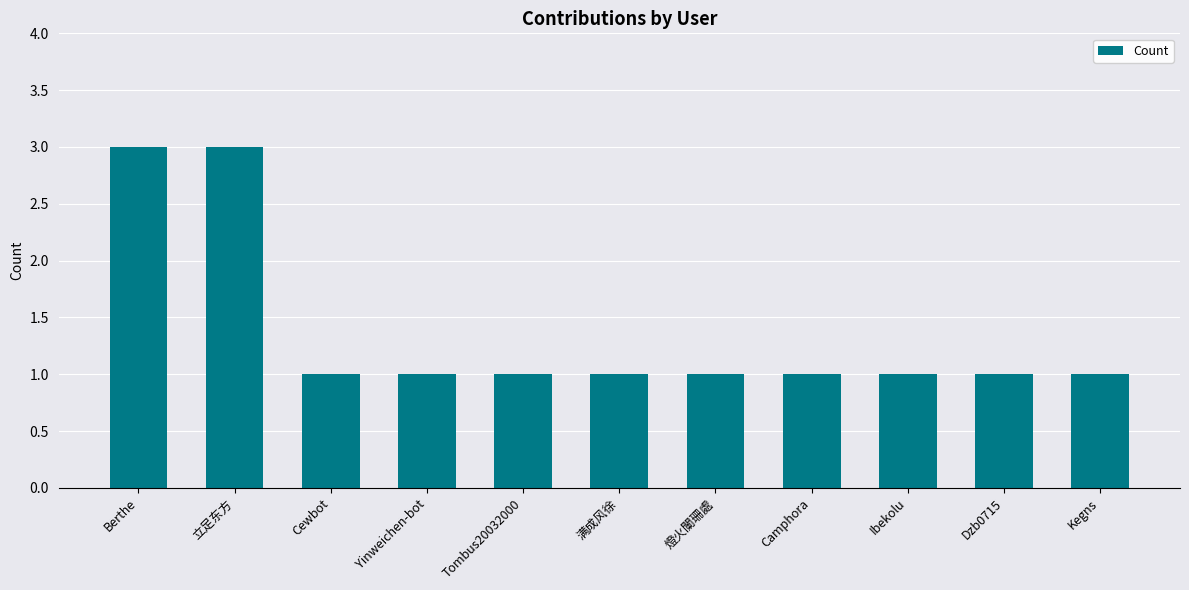

Read the value at 立足东方.

3